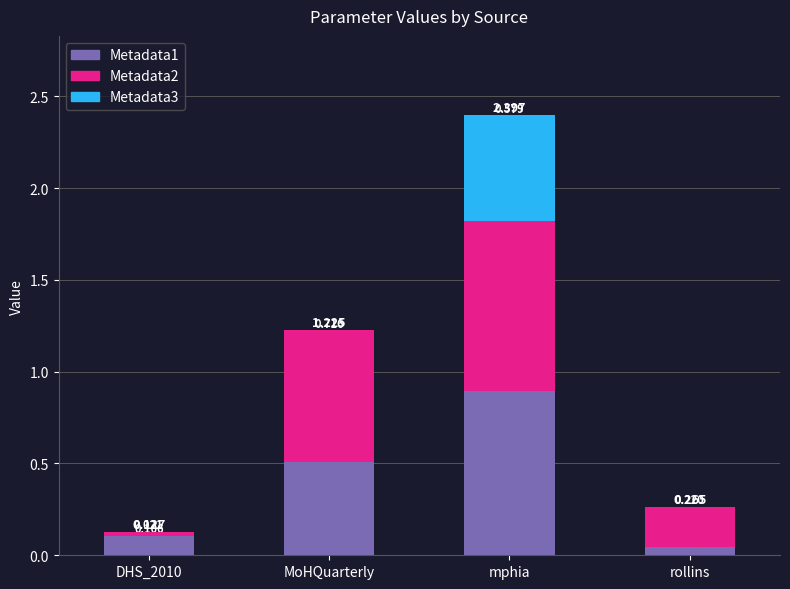

Are the bars horizontal?

No